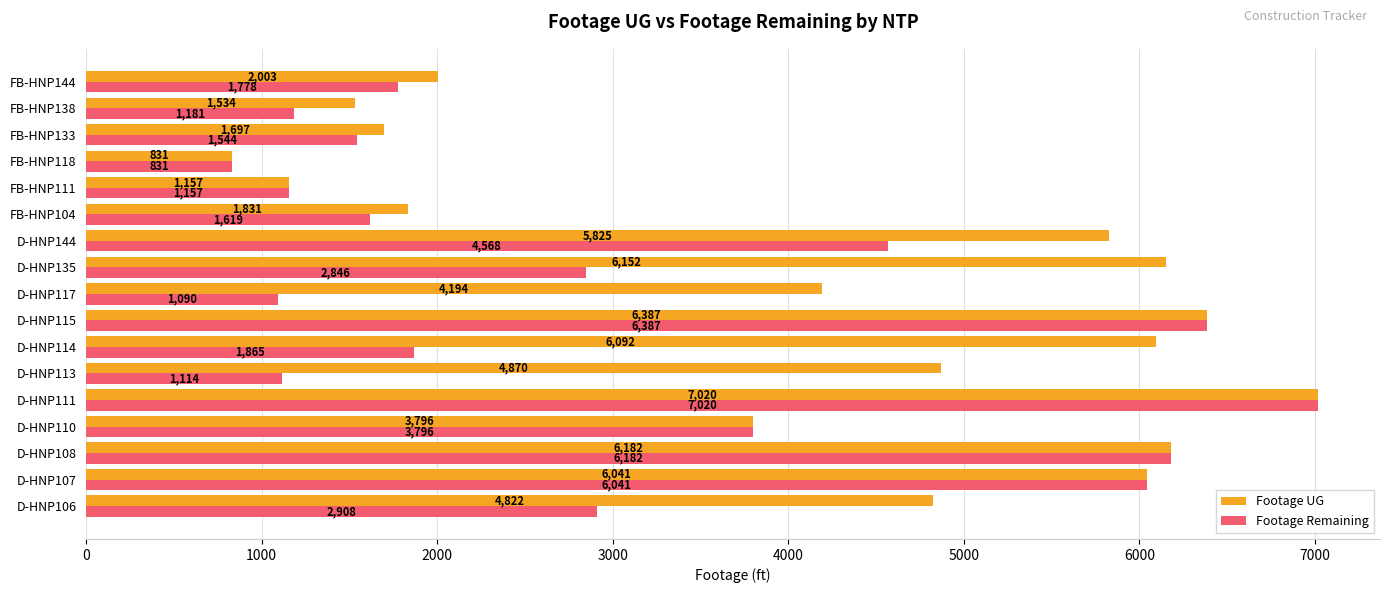

Rank the categories by Footage Remaining value from lowest to highest.

FB-HNP118, D-HNP117, D-HNP113, FB-HNP111, FB-HNP138, FB-HNP133, FB-HNP104, FB-HNP144, D-HNP114, D-HNP135, D-HNP106, D-HNP110, D-HNP144, D-HNP107, D-HNP108, D-HNP115, D-HNP111